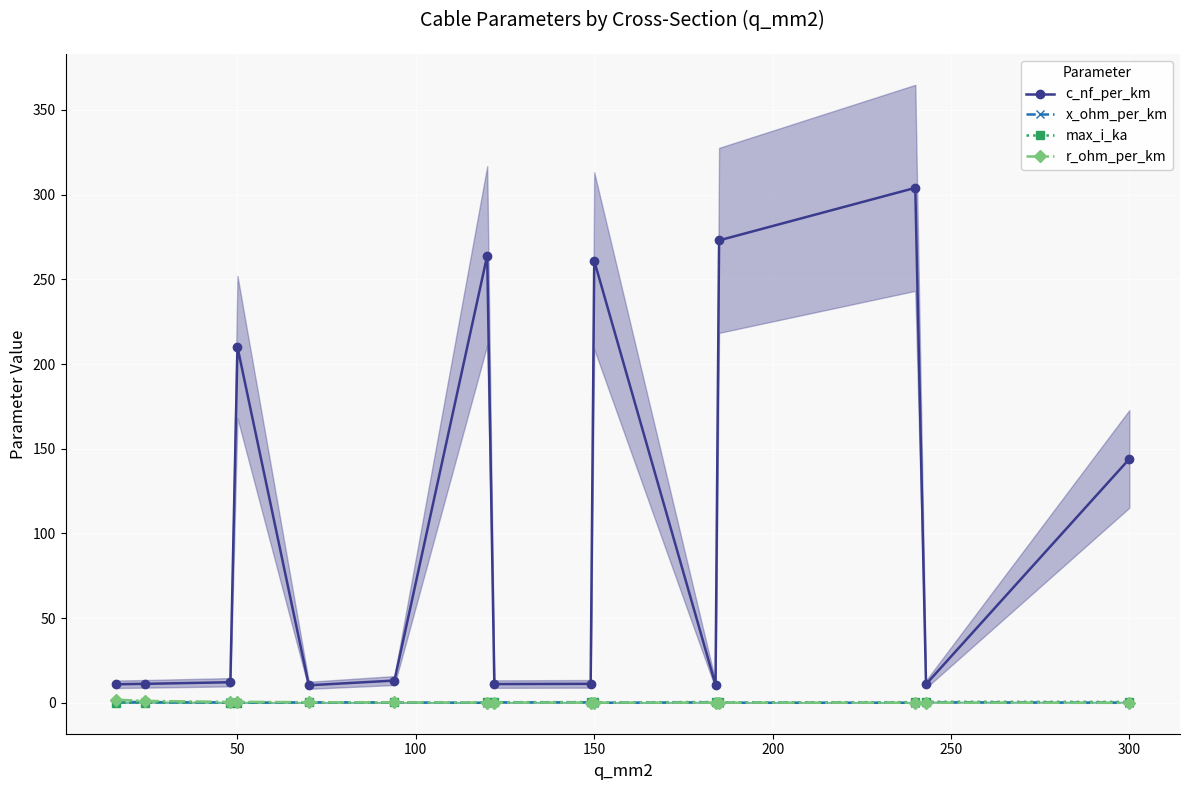

What is the value of the x_ohm_per_km point at the 10th from the left?

0.1